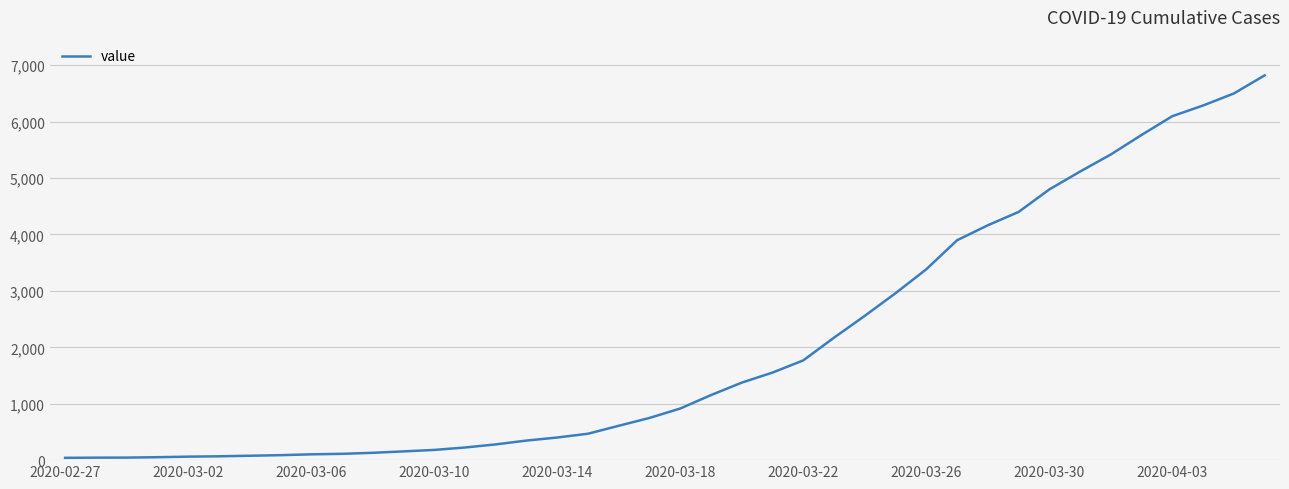

What is the difference between the maximum and minimum values?

6779